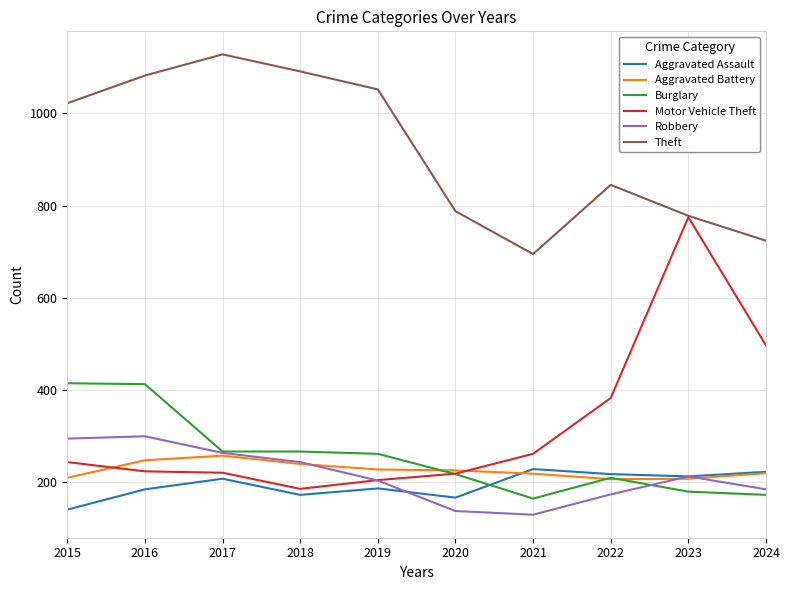

What is the difference between the maximum and minimum values in the Theft series?

433